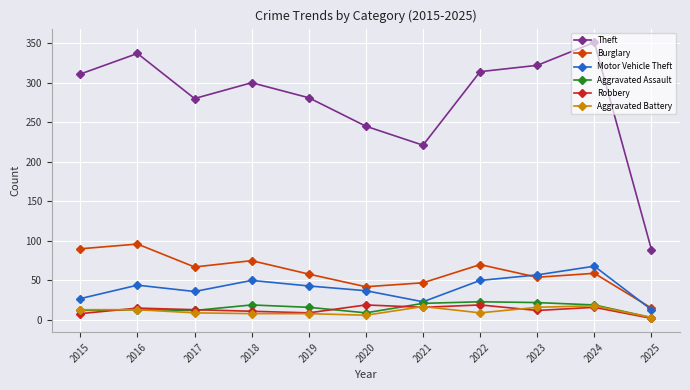

Where is the first local maximum for Theft?

2016